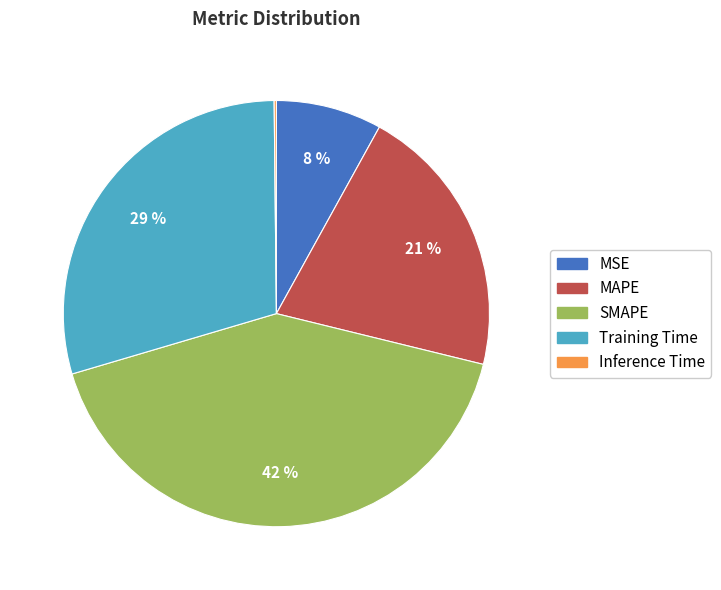

What is the ratio of the value at Training Time to the value at SMAPE?

0.7